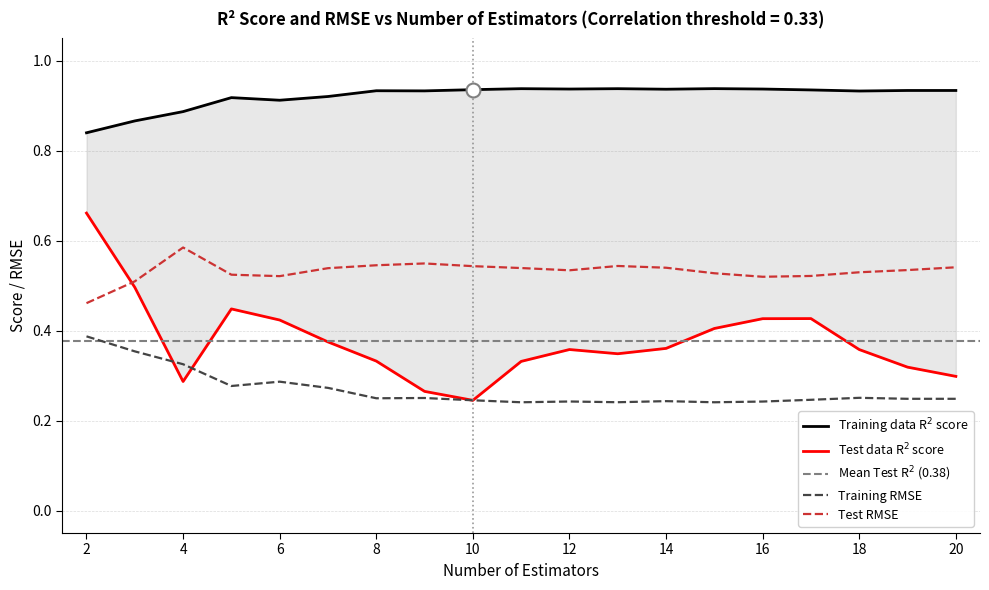

In Training RMSE, how many points are lower than both neighbors (excluding endpoints)?

5